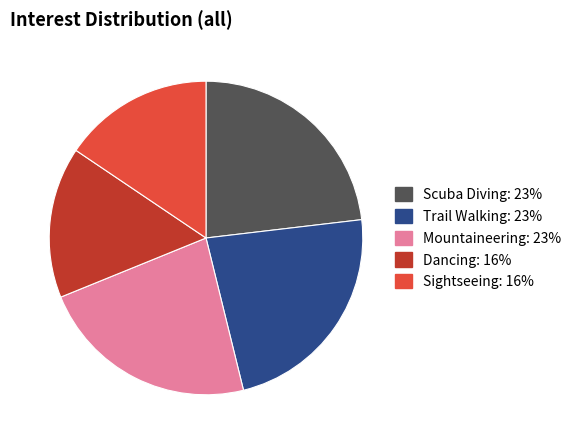

The Mountaineering slice represents 37% of the pie. True or false?

False